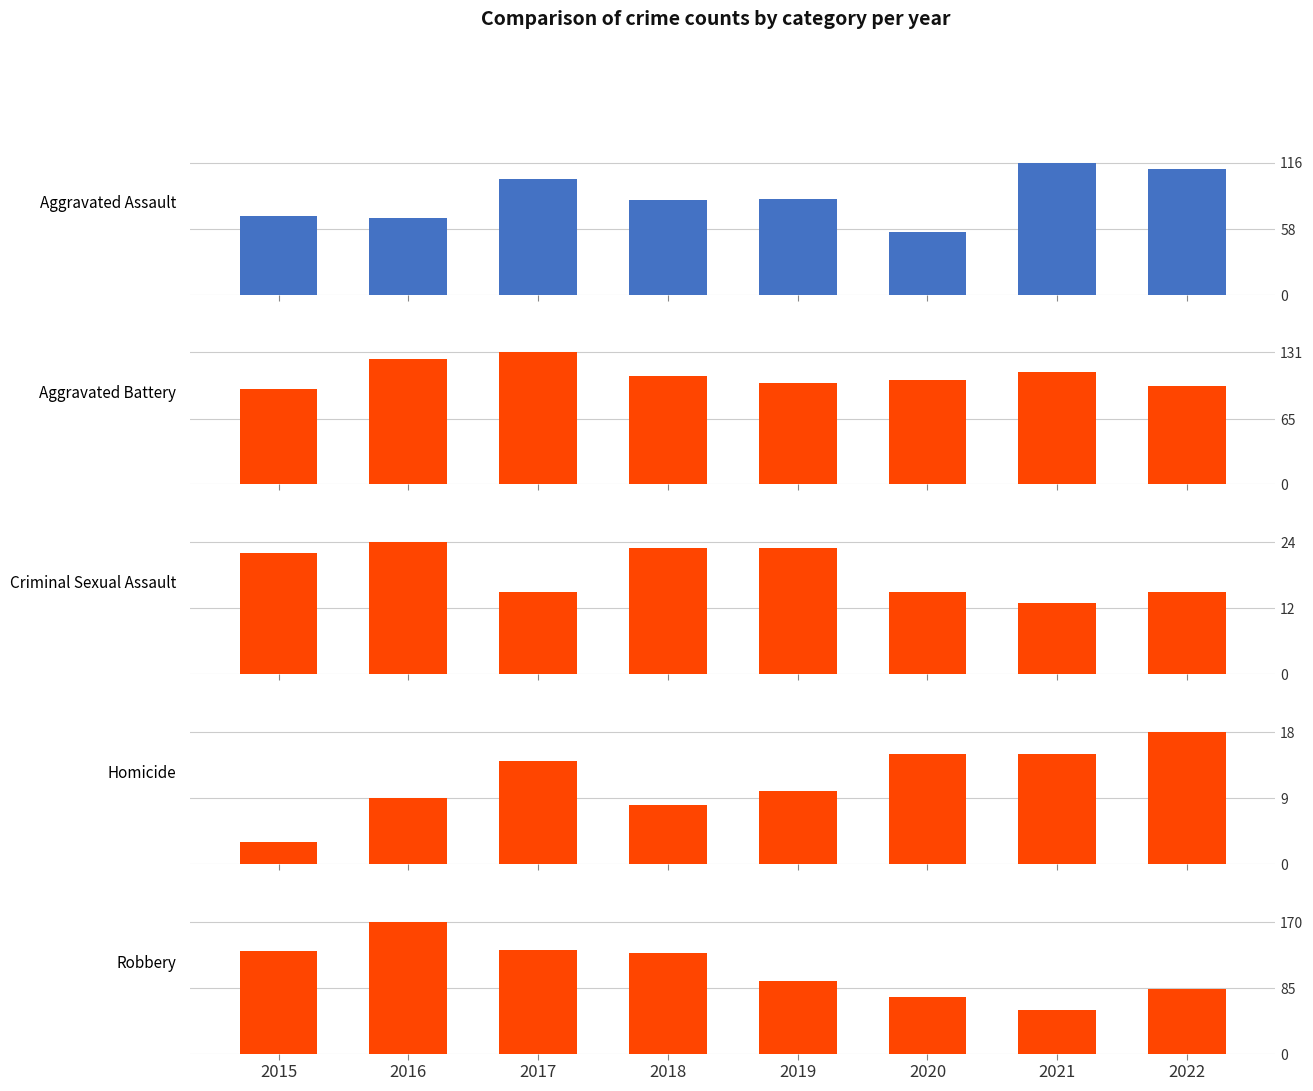

What are all the series names shown in the legend?

Aggravated Assault, Aggravated Battery, Criminal Sexual Assault, Homicide, Robbery